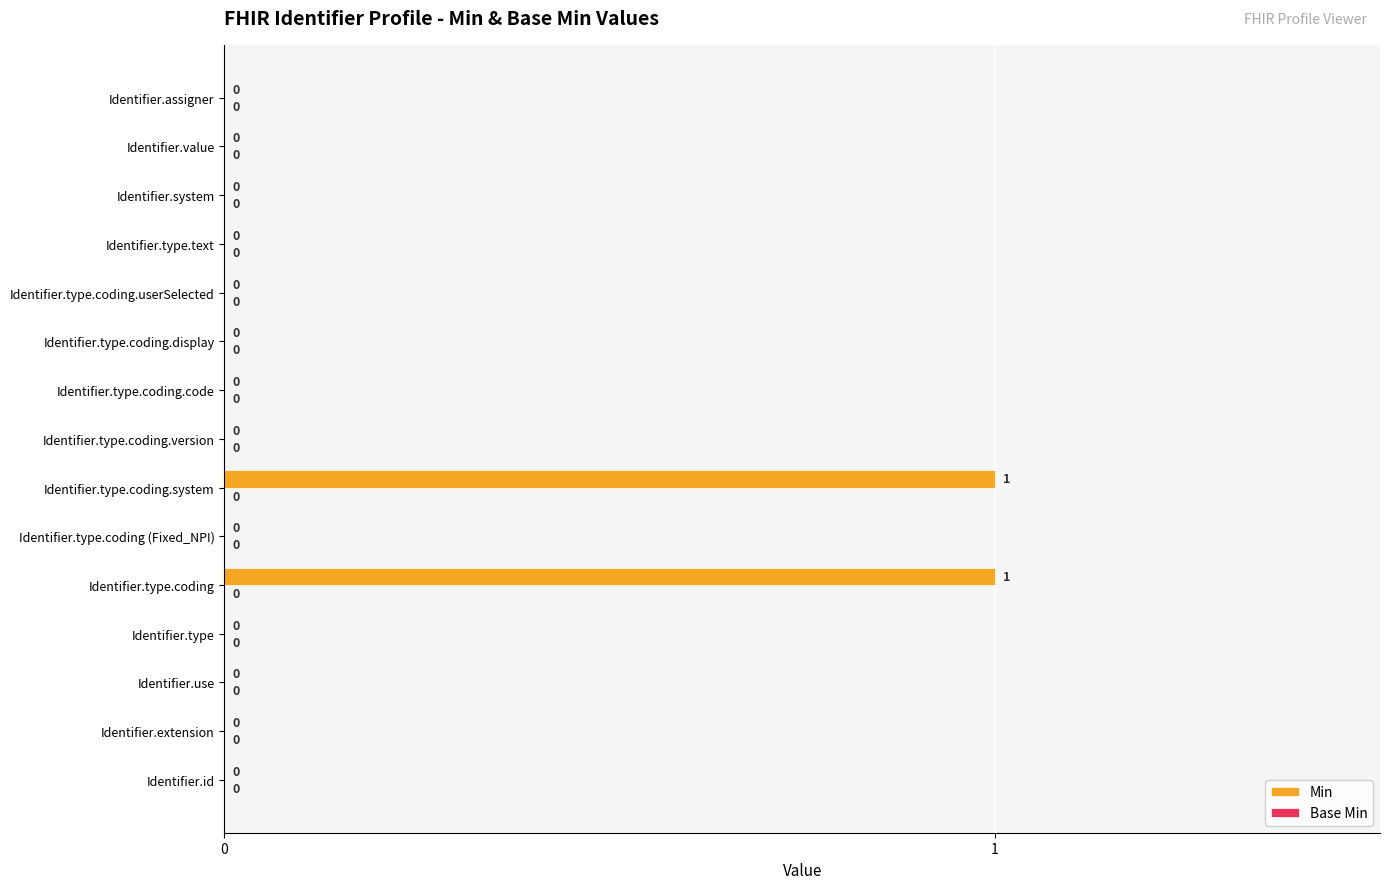

The value at Identifier.type.text is 0. True or false?

True